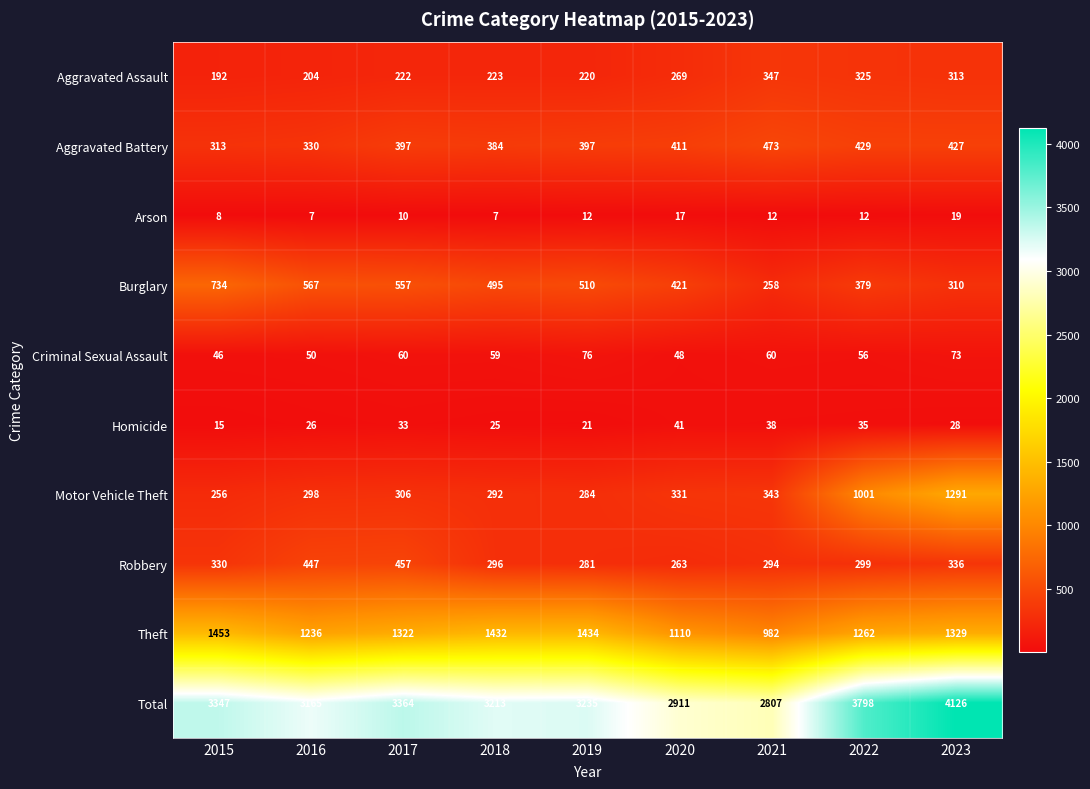

Which series has the widest spread of values?

Total